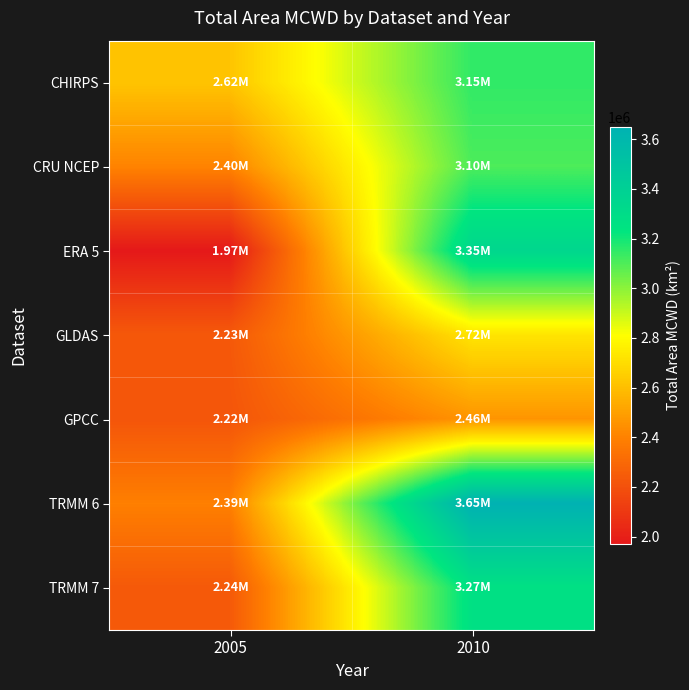

Reading left to right, what are all the values shown in this chart?

CHIRPS: 2005=2618152.7	2010=3148263.6
CRU NCEP: 2005=2404262.1	2010=3104039.1
ERA 5: 2005=1970633.5	2010=3347722.6
GLDAS: 2005=2233065.5	2010=2724227.9
GPCC: 2005=2220751.5	2010=2461490.9
TRMM 6: 2005=2391080.1	2010=3649839.6
TRMM 7: 2005=2235744.5	2010=3265393.9